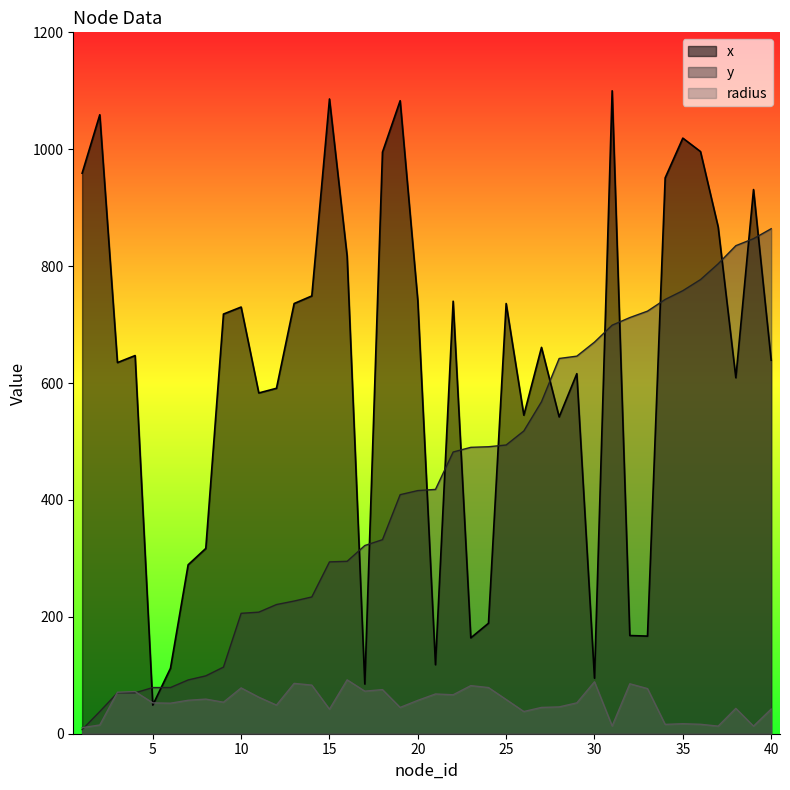

Is the value of y at 26 greater than the value of radius at 40?

Yes